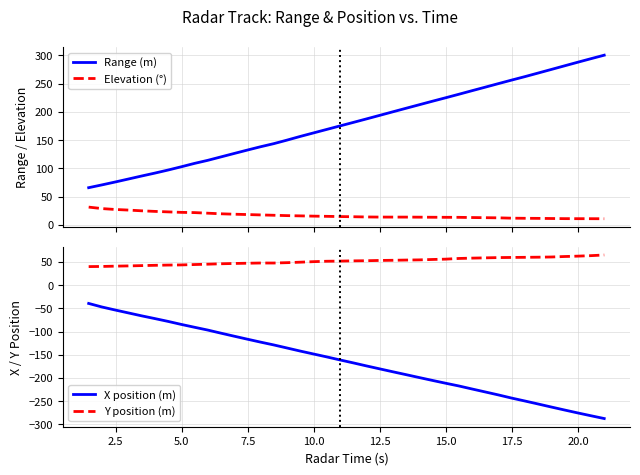

Rank the series by their maximum value, from highest to lowest.

Range (m), Y position (m), Elevation (°), X position (m)